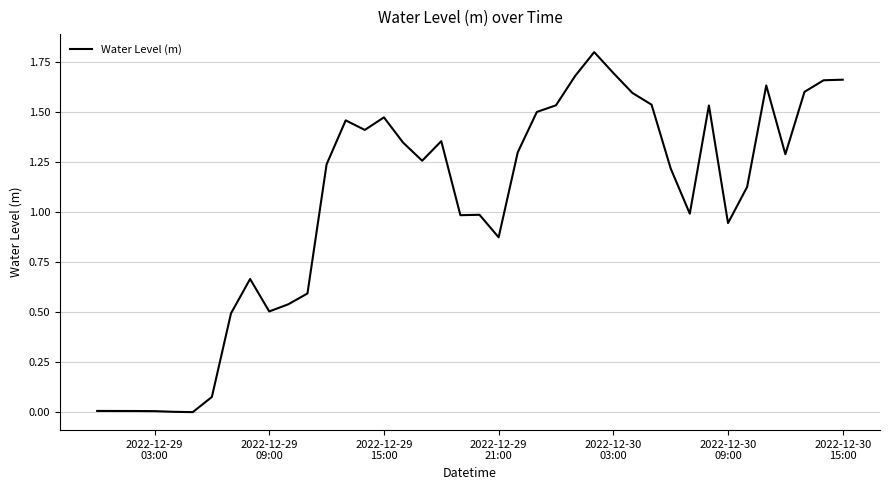

How many lines are shown in the chart?

1